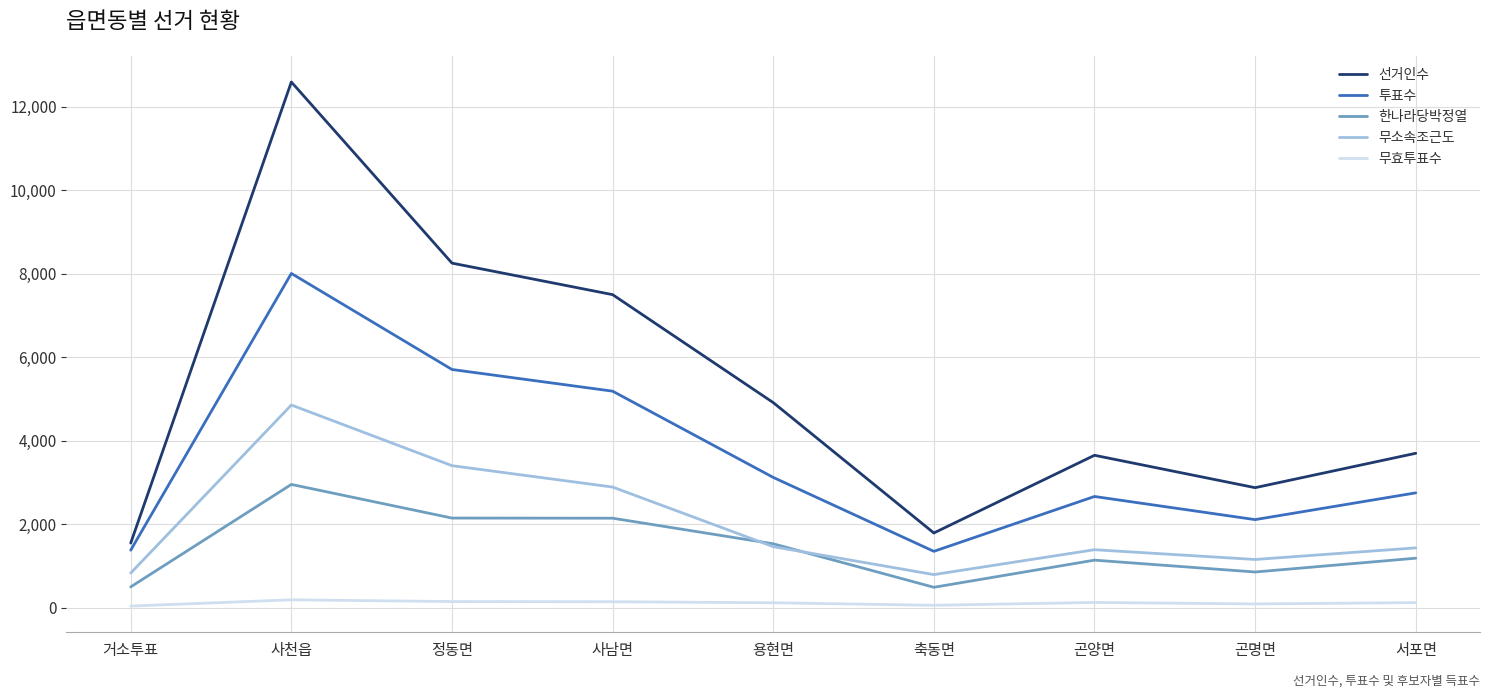

What is the difference between the second highest and second lowest values in the 한나라당박정열 series?

1648